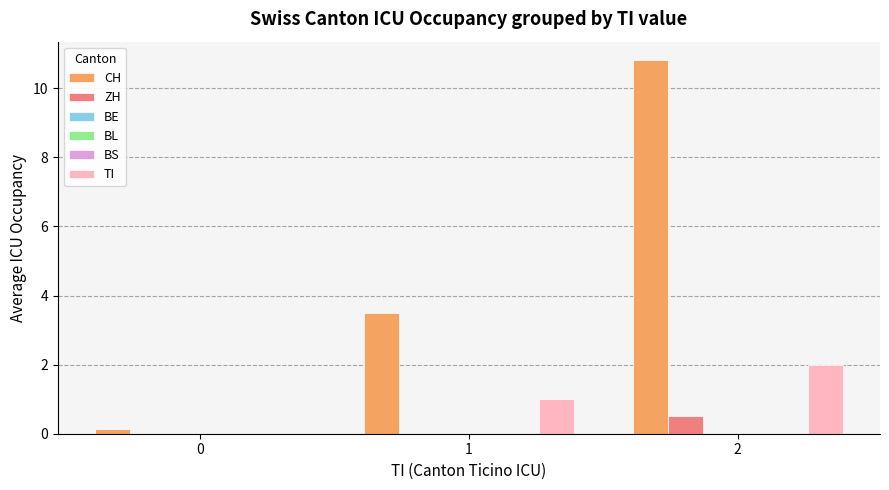

How many values in the CH series exceed 3?

2